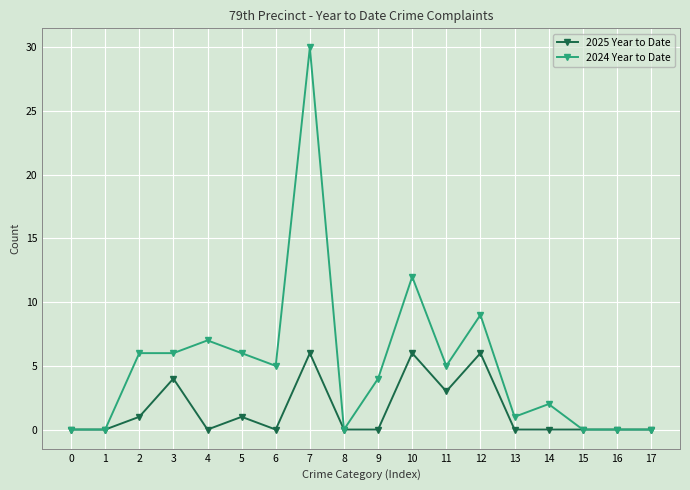

What is the value of the 2025 Year to Date point at the 8th from the left?

6